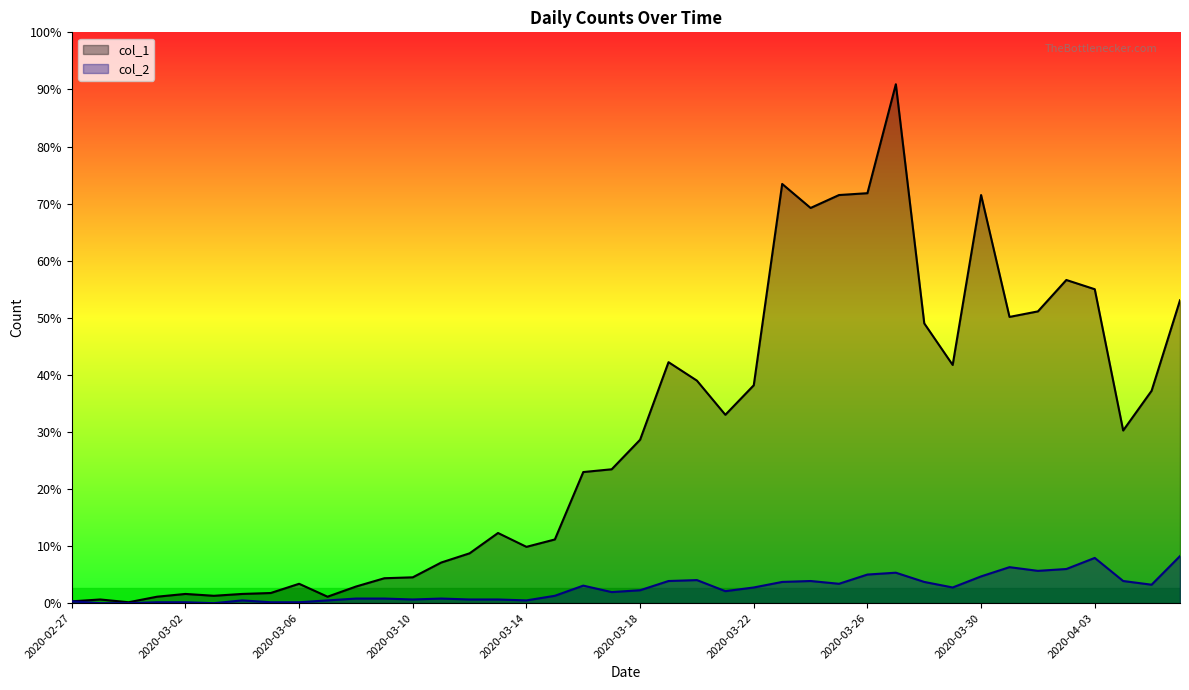

Reading left to right, list all the values displayed in this chart.

col_1: 2	4	1	7	10	8	10	11	21	7	18	27	28	44	54	76	61	69	142	145	177	261	241	204	236	454	428	442	444	562	303	258	442	310	316	350	340	187	230	328
col_2: 2	0	0	1	1	0	3	1	1	3	5	5	4	5	4	4	3	8	19	12	14	24	25	13	17	23	24	21	31	33	23	17	29	39	35	37	49	24	20	51